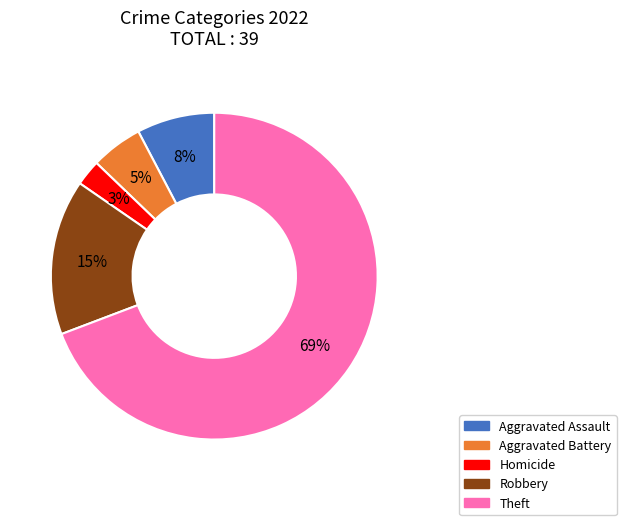

Count the number of slices in the pie.

5